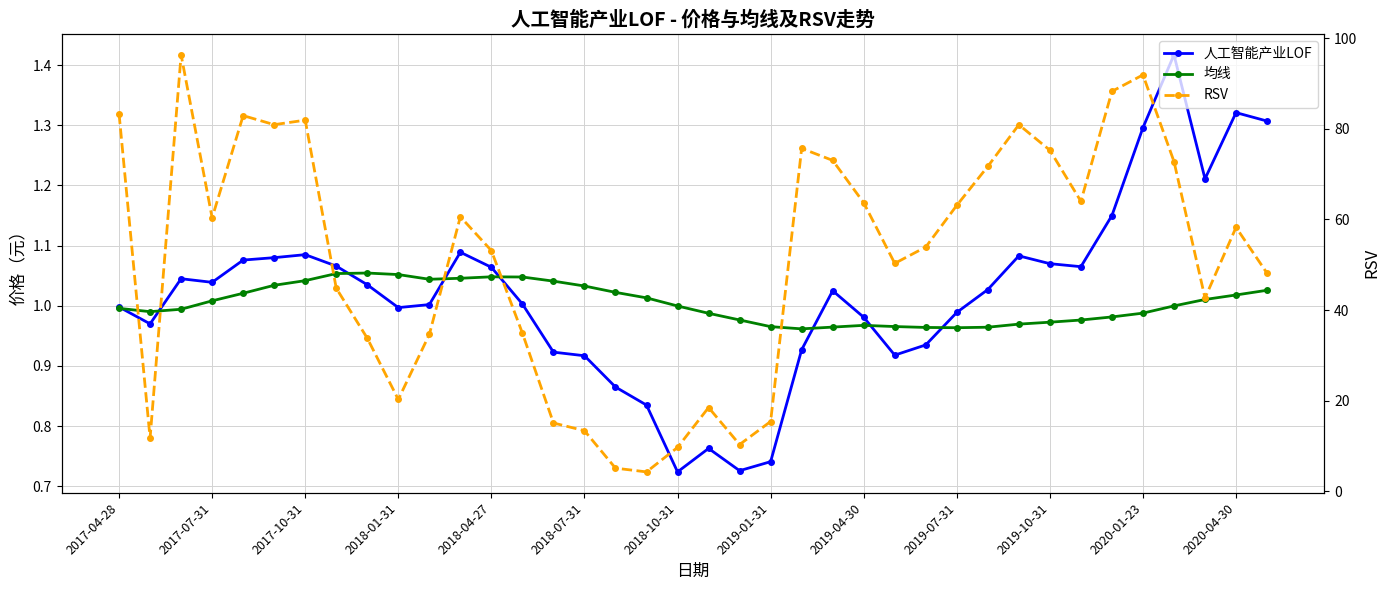

Reading left to right, what are all the values shown in this chart?

人工智能产业LOF: 1.0	1.0	1.0	1.0	1.1	1.1	1.1	1.1	1.0	1.0	1.0	1.1	1.1	1.0	0.9	0.9	0.9	0.8	0.7	0.8	0.7	0.7	0.9	1.0	1.0	0.9	0.9	1.0	1.0	1.1	1.1	1.1	1.1	1.3	1.4	1.2	1.3	1.3
均线: 1.0	1.0	1.0	1.0	1.0	1.0	1.0	1.1	1.1	1.1	1.0	1.0	1.0	1.0	1.0	1.0	1.0	1.0	1.0	1.0	1.0	1.0	1.0	1.0	1.0	1.0	1.0	1.0	1.0	1.0	1.0	1.0	1.0	1.0	1.0	1.0	1.0	1.0
RSV: 83.3	11.8	96.3	60.4	82.9	80.9	81.9	44.8	33.8	20.3	34.6	60.6	53.1	34.9	15.1	13.4	5.1	4.3	9.7	18.5	10.3	15.4	75.7	73.0	63.7	50.3	53.9	63.1	71.7	80.9	75.3	64.0	88.3	91.9	72.8	42.7	58.3	48.1